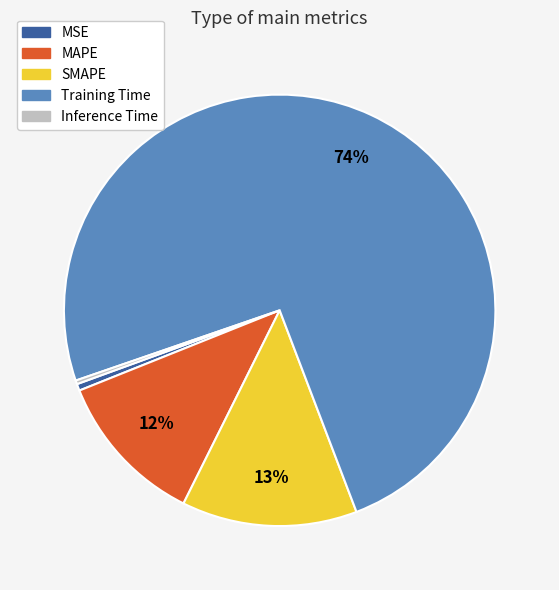

To the nearest percent, what is the combined percentage of Training Time and MSE?

75%